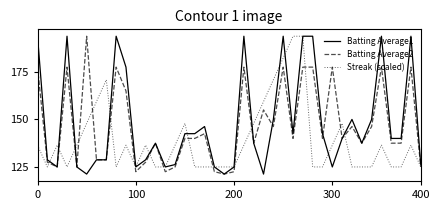

What are all the series names shown in the legend?

Batting Average1, Batting Average2, Streak (scaled)